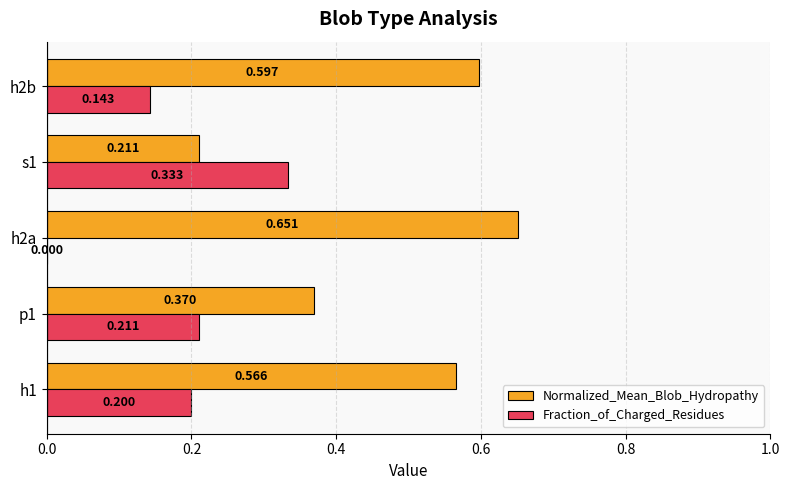

Which series has the largest total across all categories?

Normalized_Mean_Blob_Hydropathy